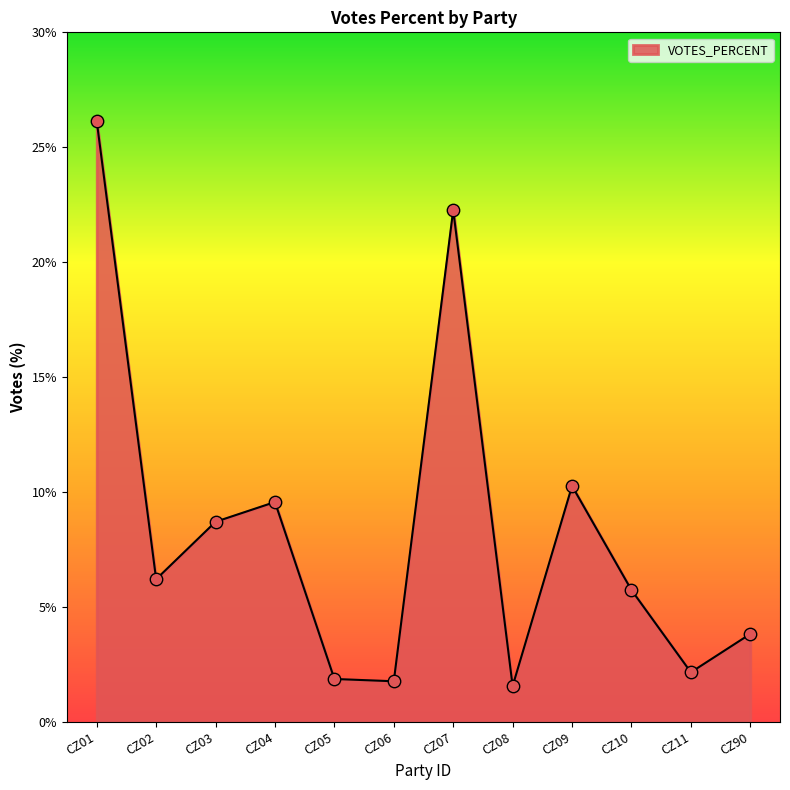

Which has a higher value, CZ06 or CZ09?

CZ09